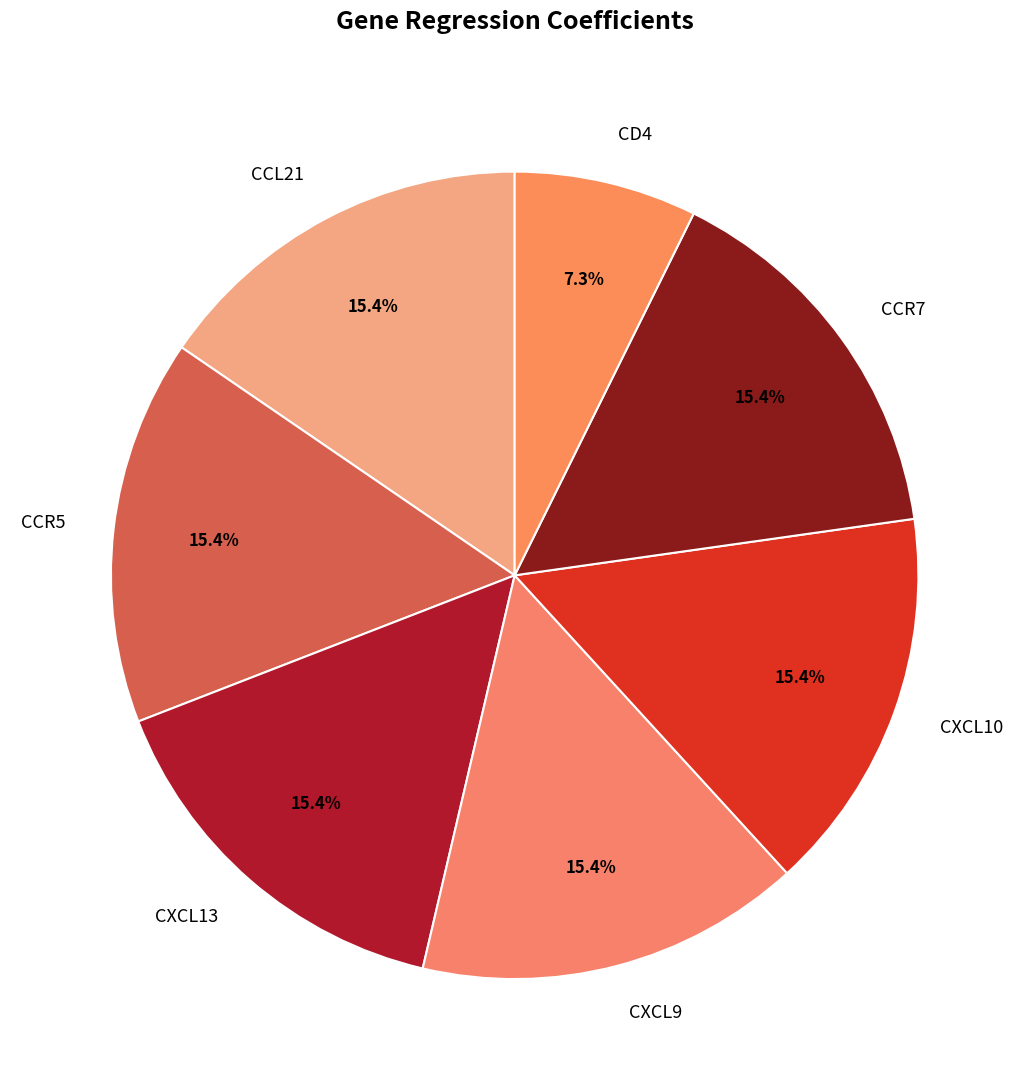

How many slices are in this pie chart?

7